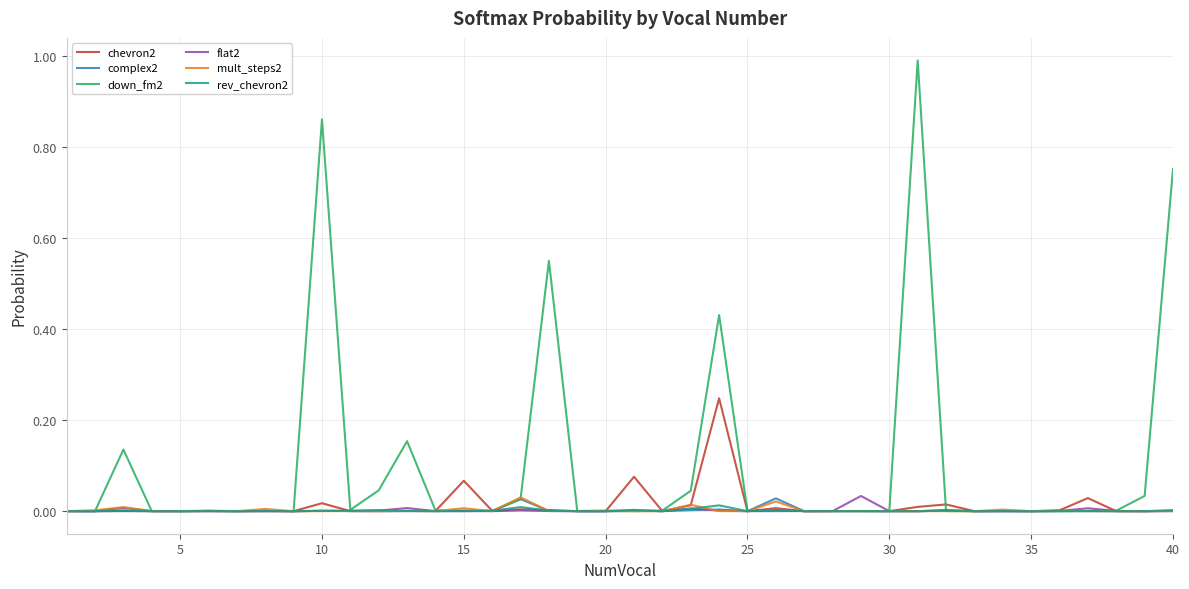

What is the maximum value shown in the chart?

1.0